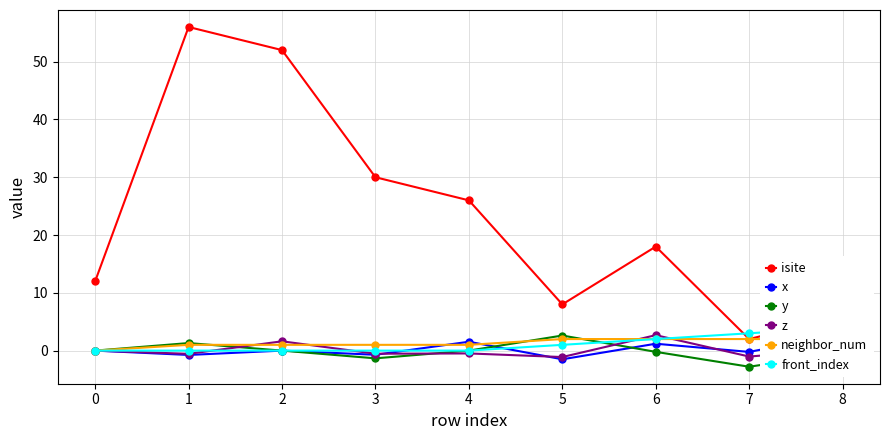

True or false: y and z intersect in this chart.

True